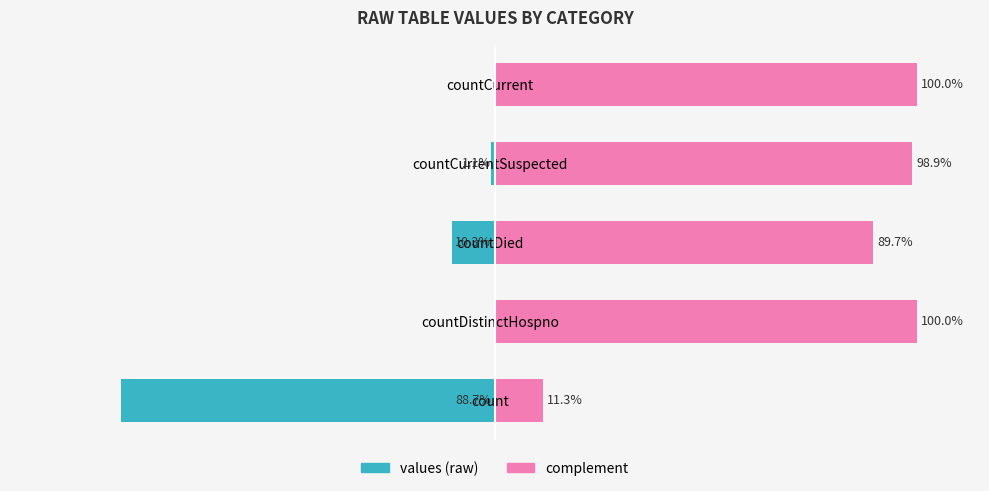

What is the average value?

-20.0